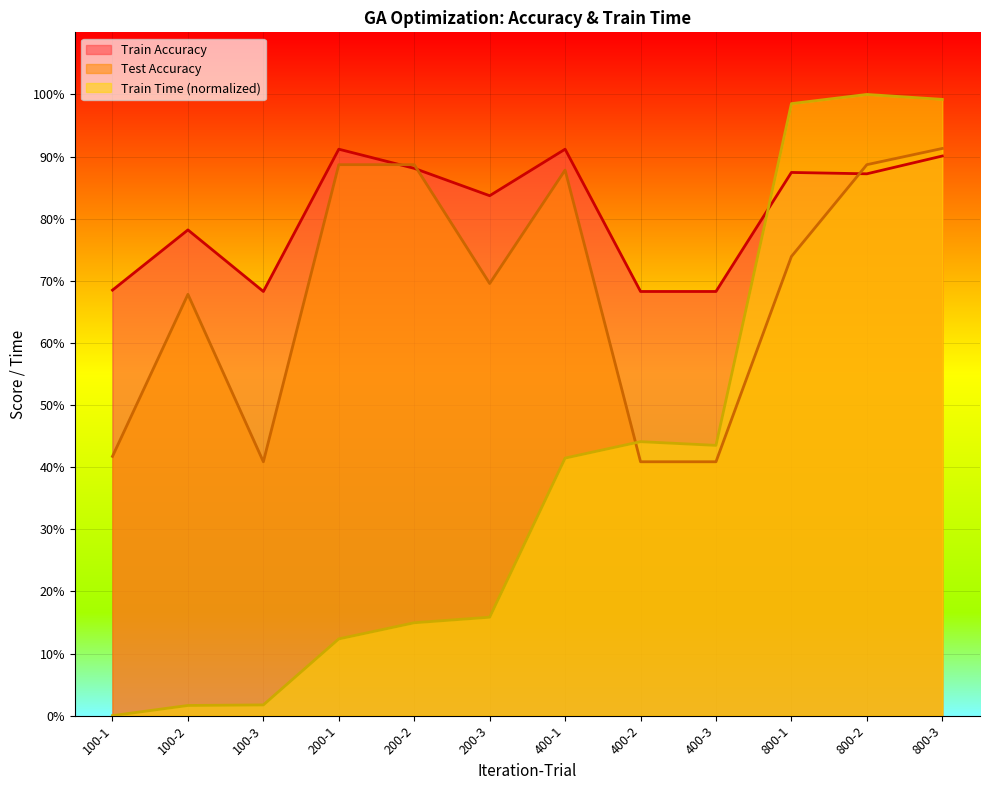

What is the total value across all series at 100-1?

110.2